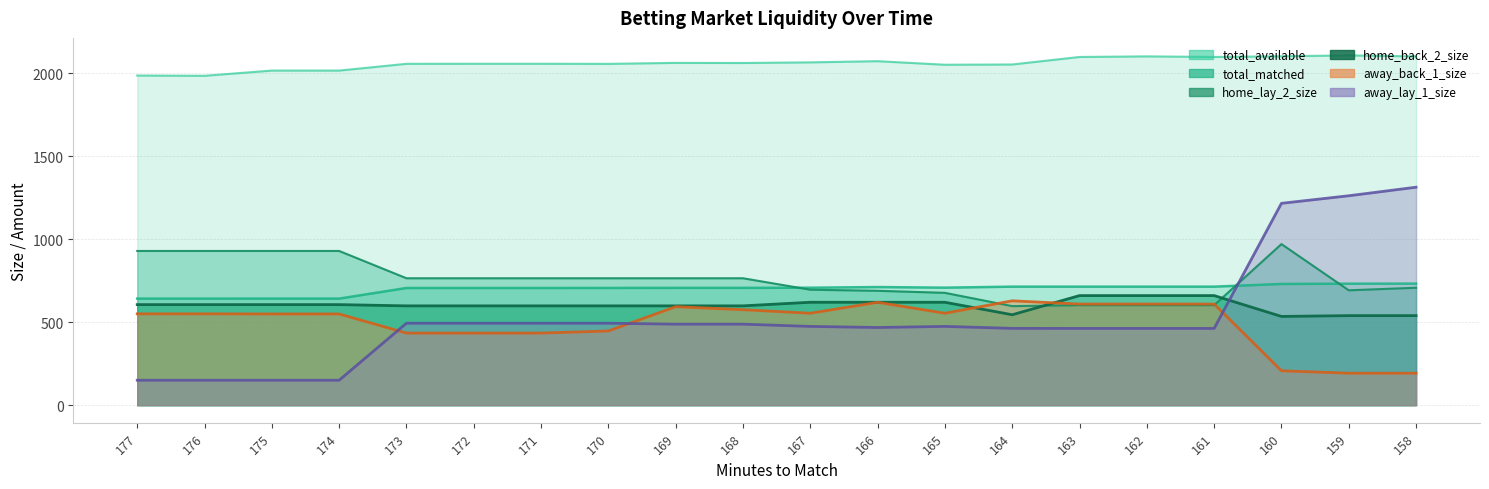

Where is the first local minimum for total_available?

176